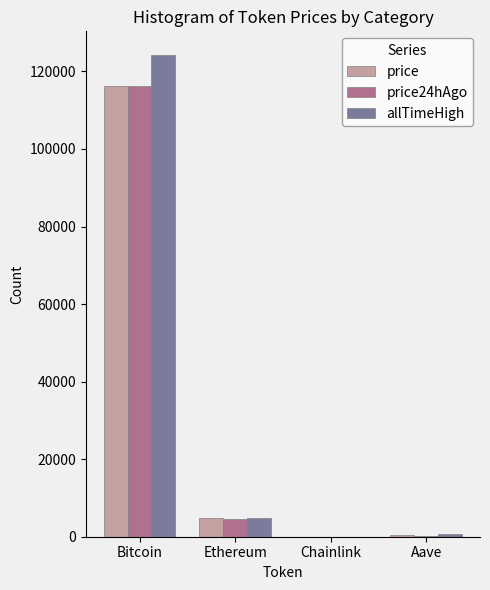

Which series has the widest spread of values?

allTimeHigh